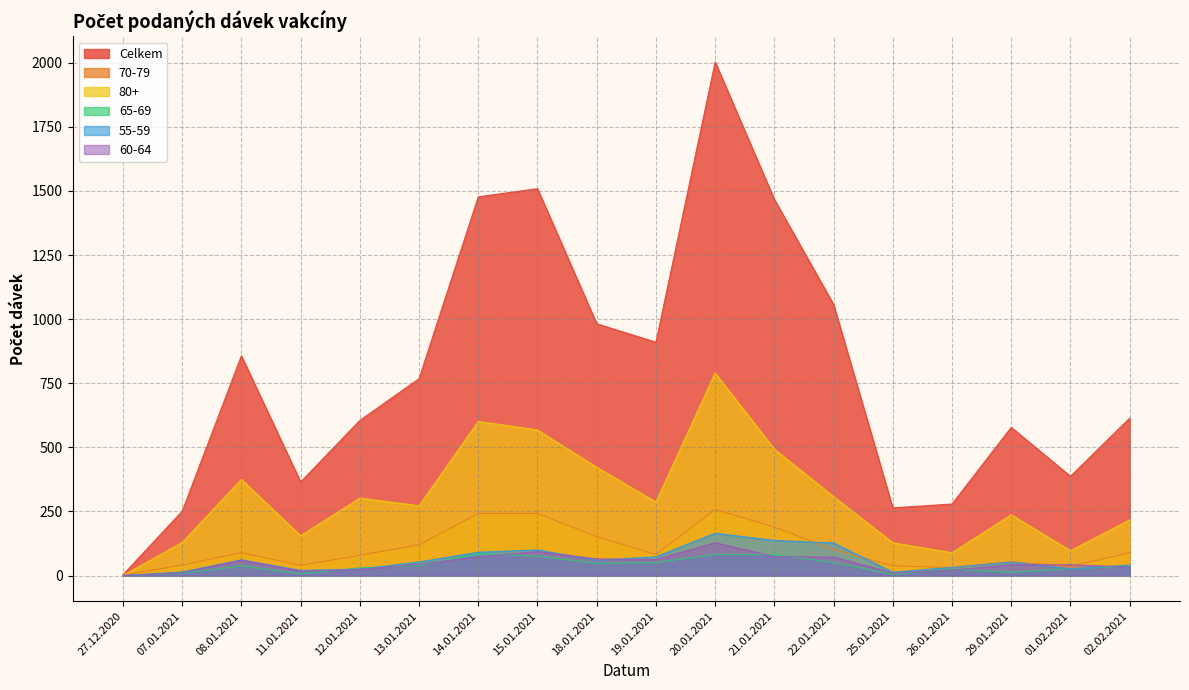

Which series has the widest spread of values?

Celkem